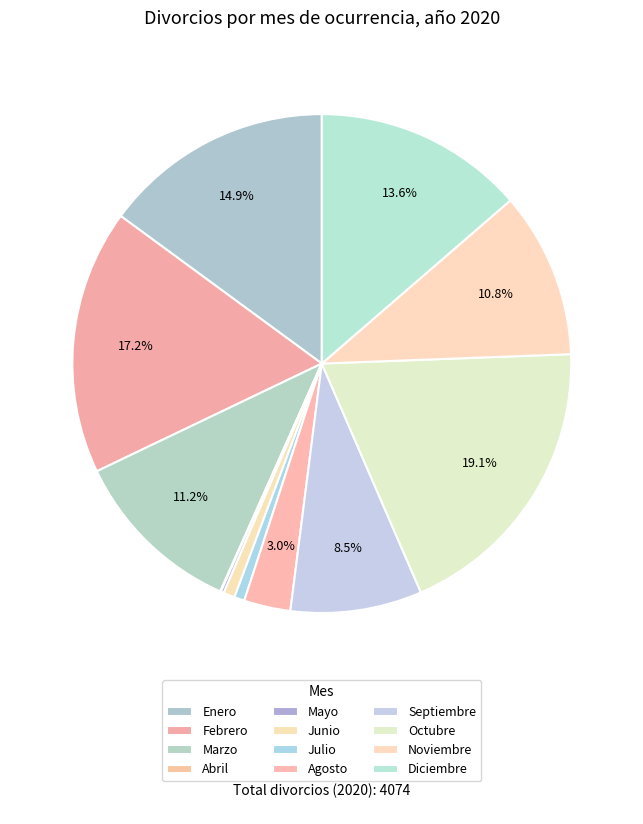

Is there any slice that represents more than half of the pie?

No